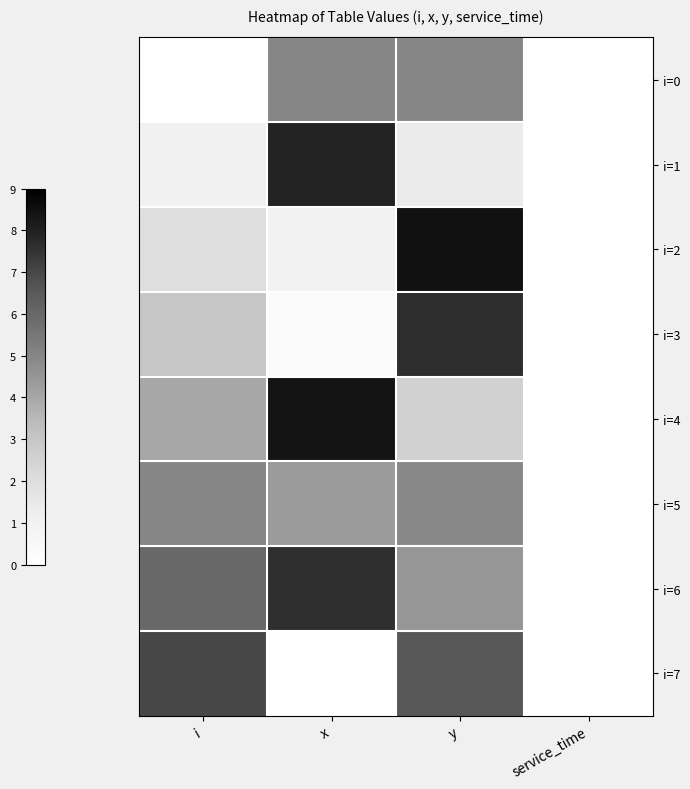

Between i and service_time, which series saw the biggest shift?

i=7